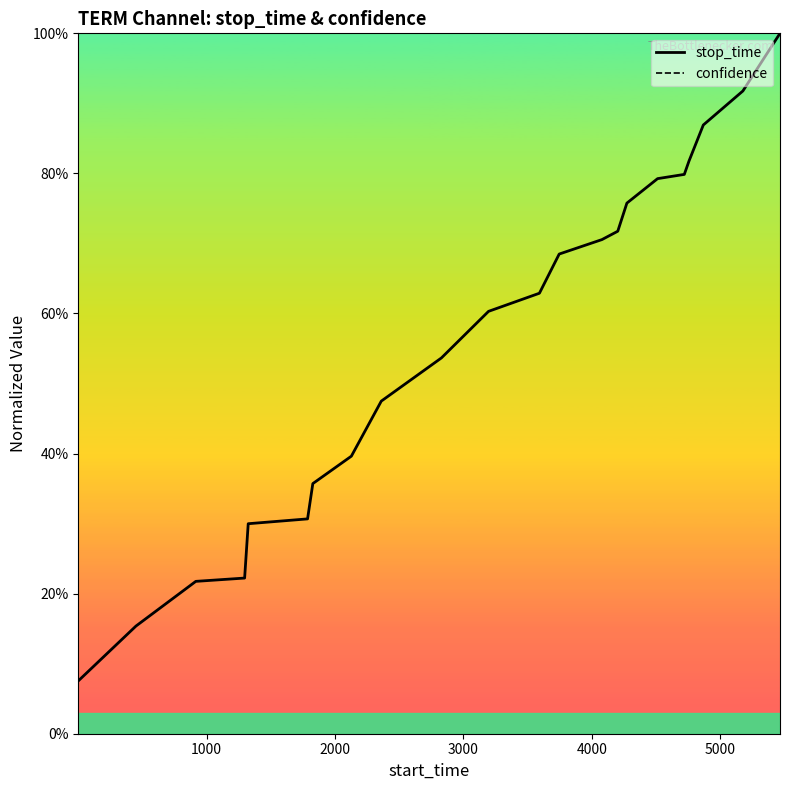

Reading left to right, transcribe all the data shown in this chart.

stop_time: 0.1	0.2	0.2	0.2	0.3	0.3	0.4	0.4	0.5	0.5	0.6	0.6	0.7	0.7	0.7	0.8	0.8	0.8	0.8	0.9	0.9	1.0
confidence: 1.0	1.0	1.0	1.0	1.0	1.0	1.0	1.0	1.0	1.0	1.0	1.0	1.0	1.0	1.0	1.0	1.0	1.0	1.0	1.0	1.0	1.0